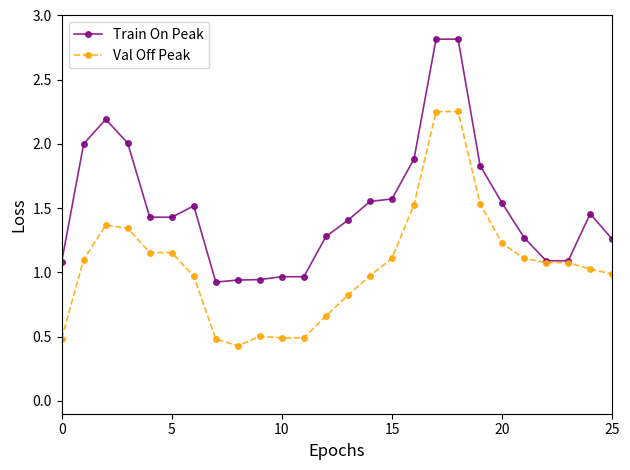

Does the chart have visible grid lines?

No